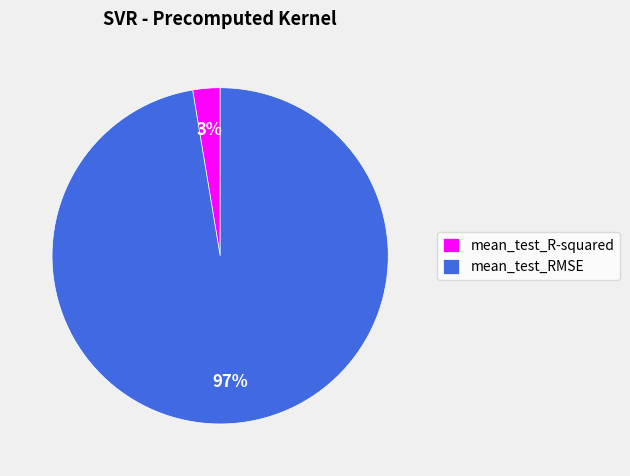

What percentage is the mean_test_RMSE slice, to the nearest percent?

97%